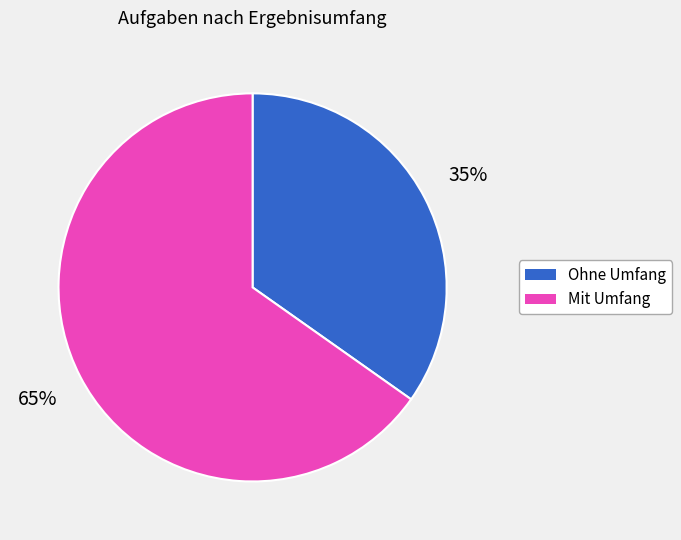

Is there any slice that represents more than half of the pie?

Yes